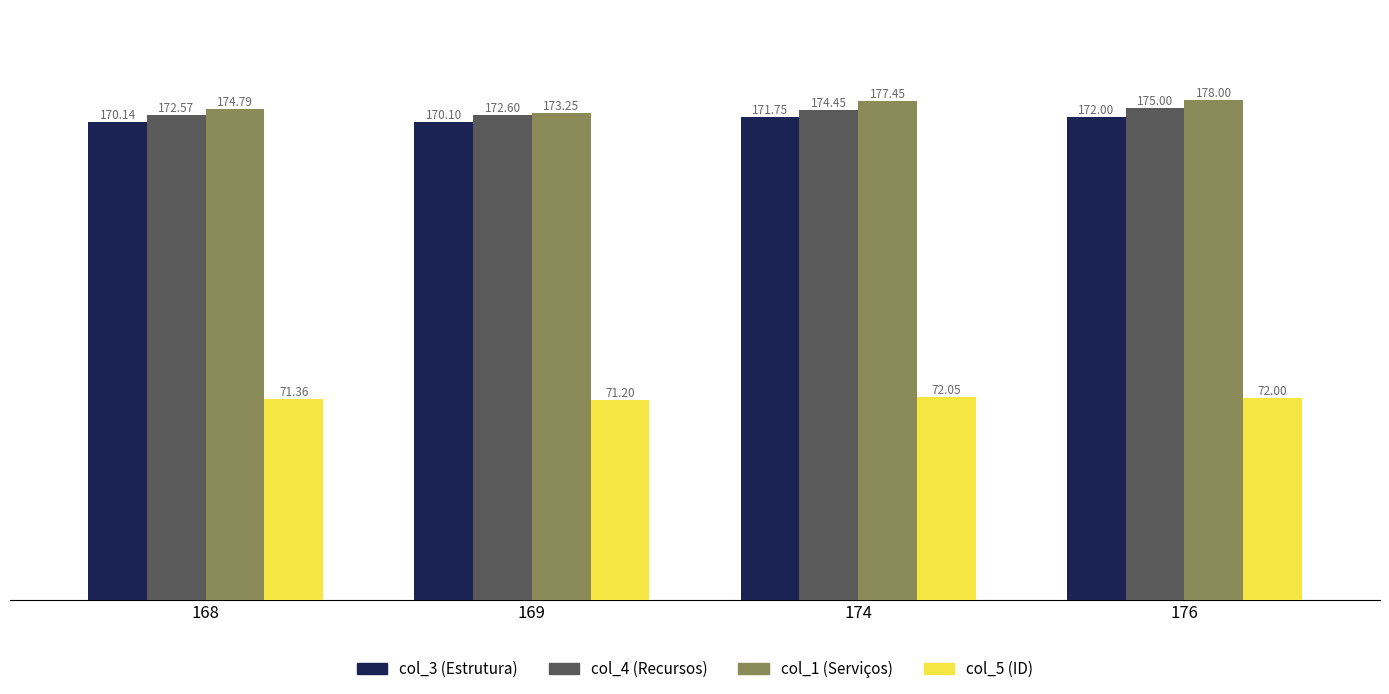

What is the difference between the maximum and second lowest values in the col_5 (ID) series?

0.7